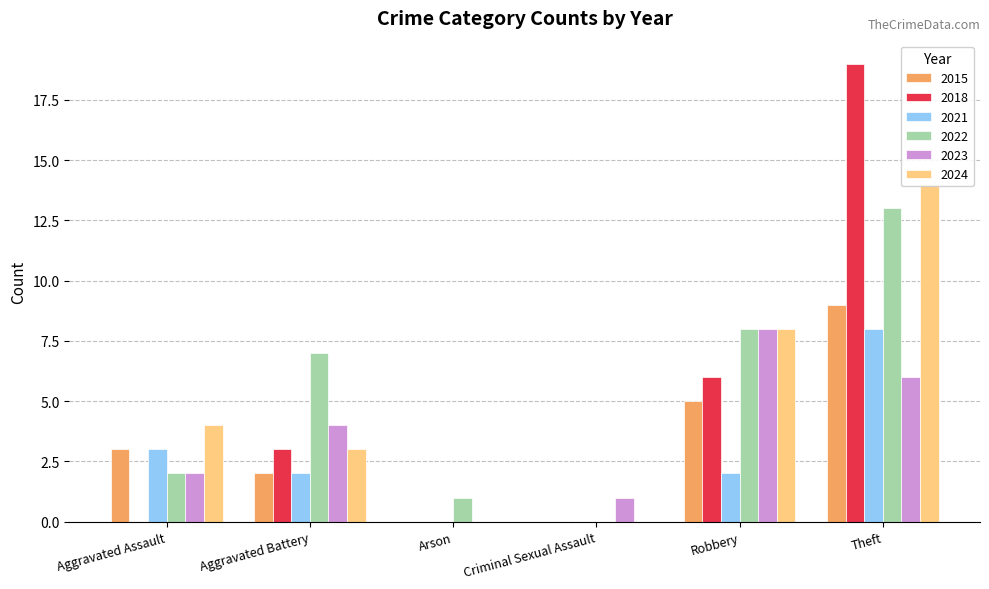

At which label does 2021 reach its minimum?

Arson